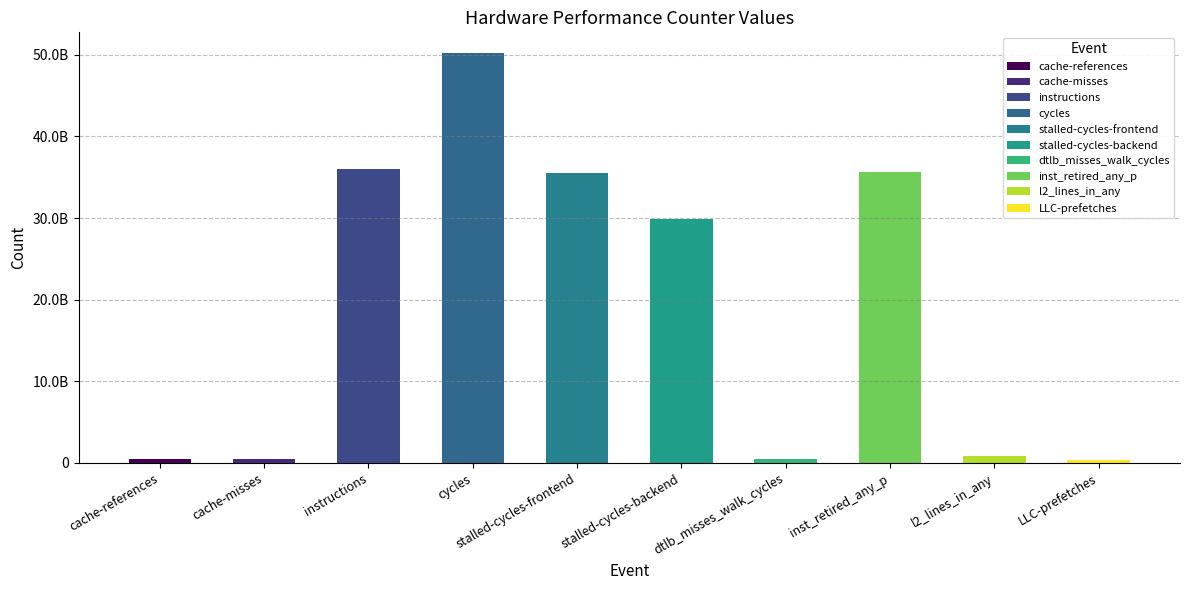

At which label does the data first exceed 29866048160?

instructions